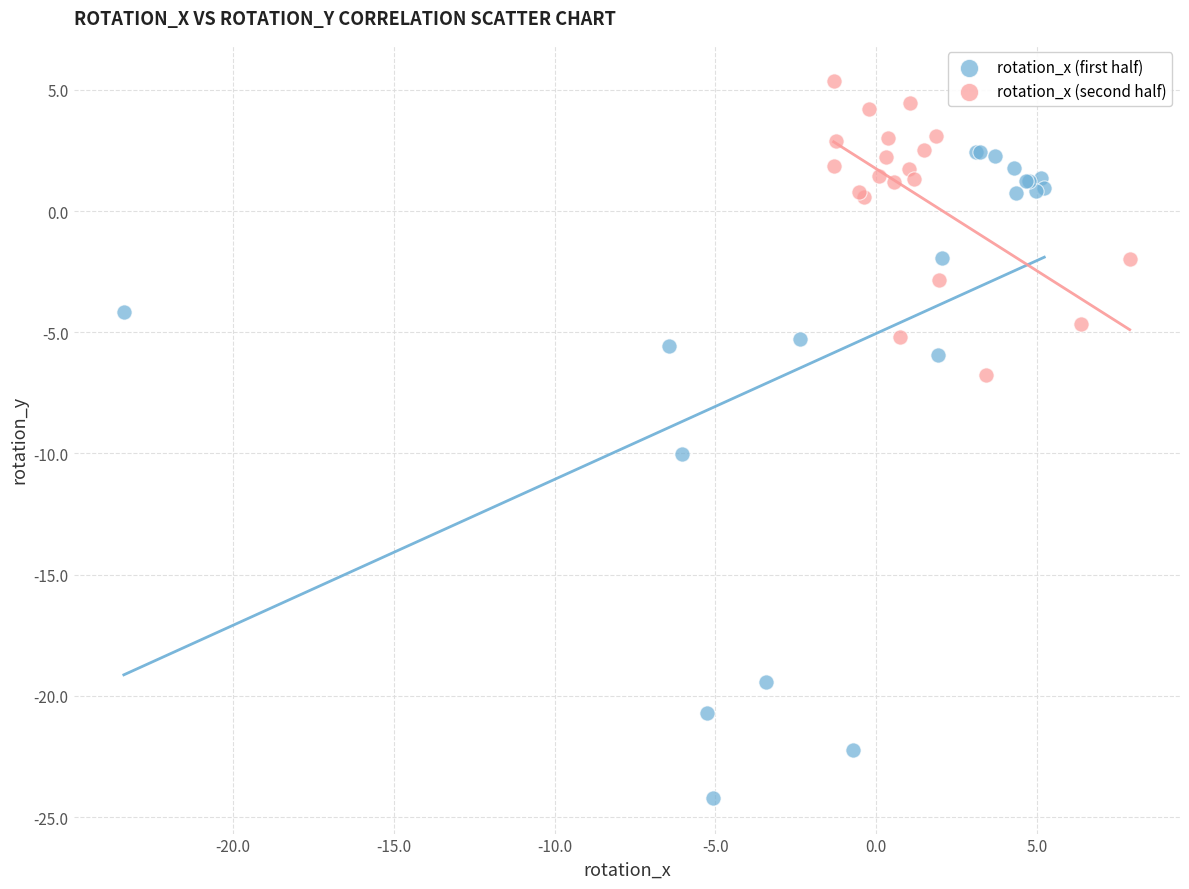

Which series has the largest Y range (max minus min)?

rotation_x (first half)